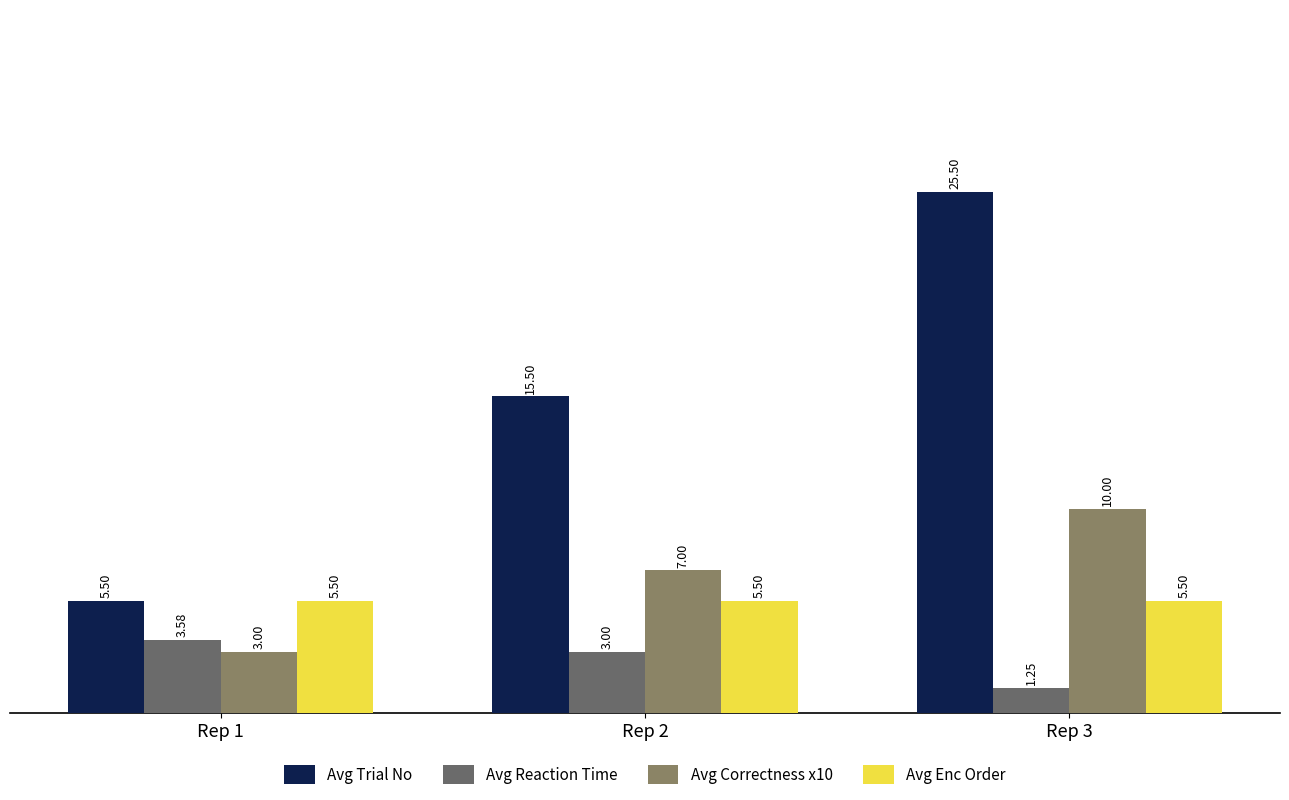

Rank the series by their maximum value, from lowest to highest.

Avg Reaction Time, Avg Enc Order, Avg Correctness x10, Avg Trial No